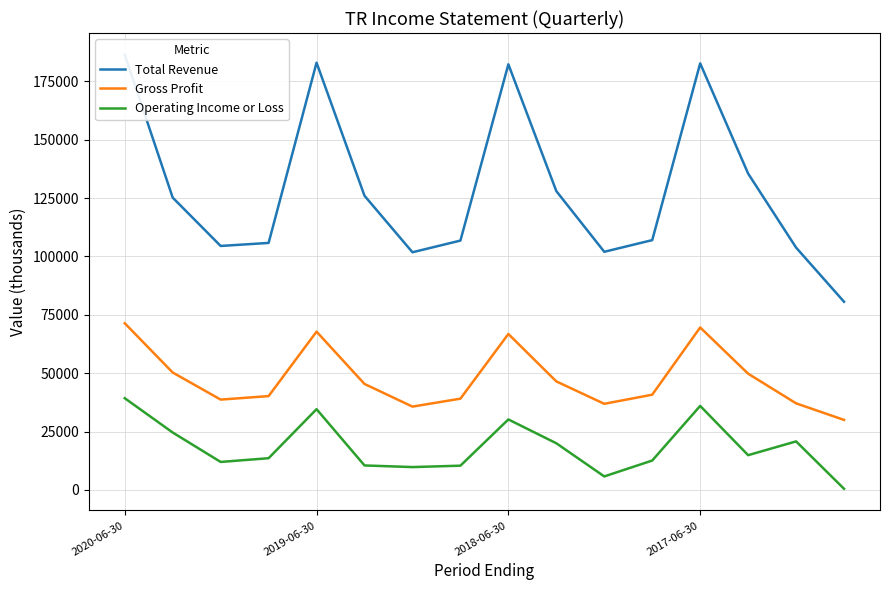

How many values in the Gross Profit series exceed 45400?

7